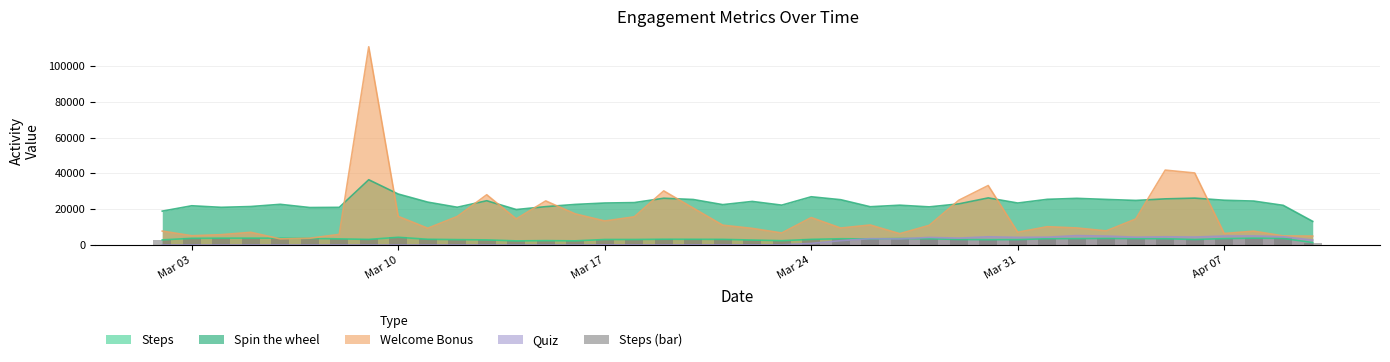

What is the lowest value of the Spin the wheel series?

13174.0